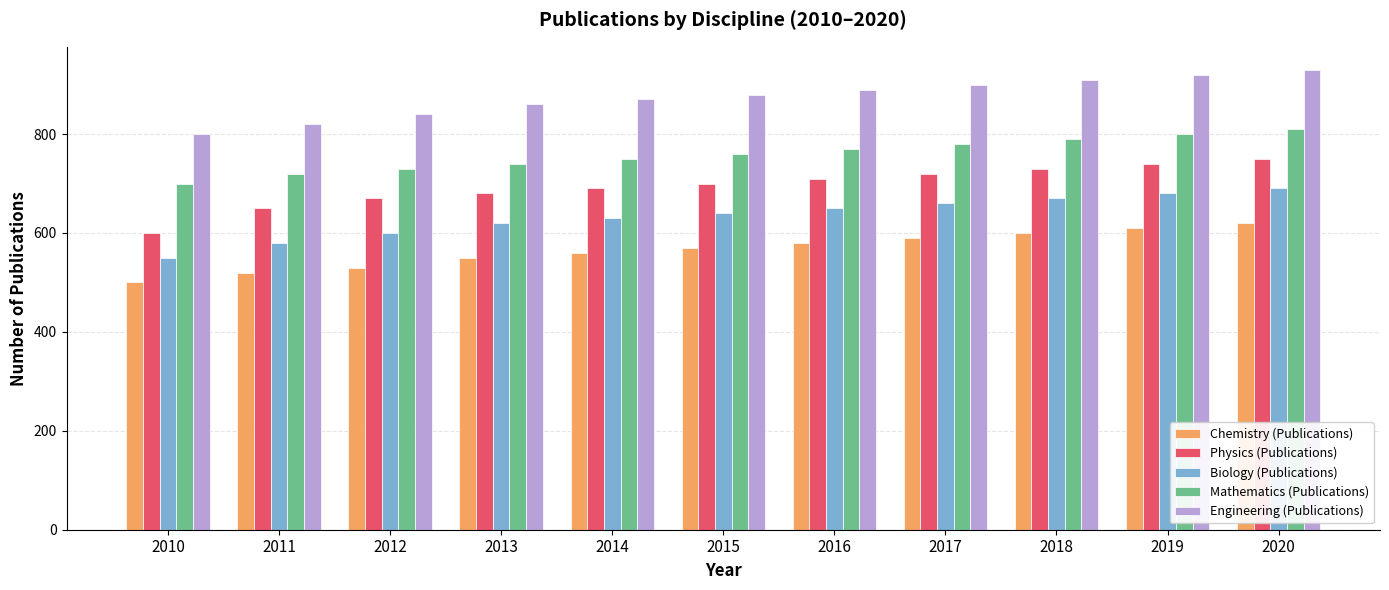

What is the sum of the Engineering (Publications) values at 2019 and 2011?

1740